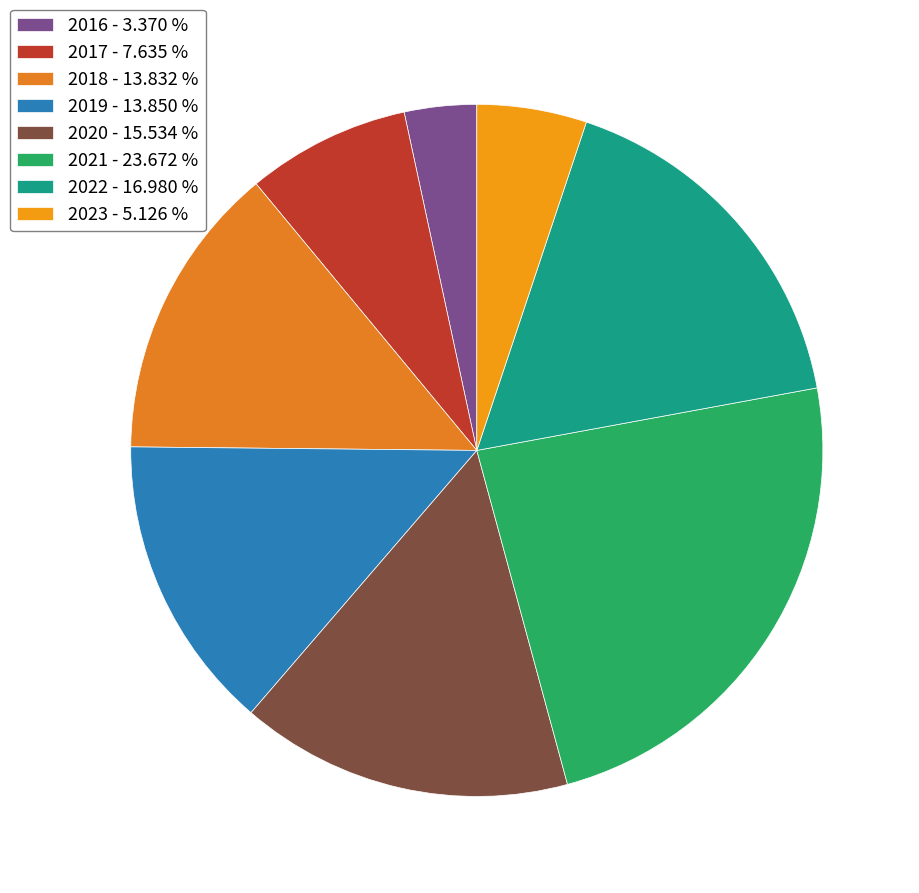

What is the largest slice in the pie chart?

2021 - 23.672 %